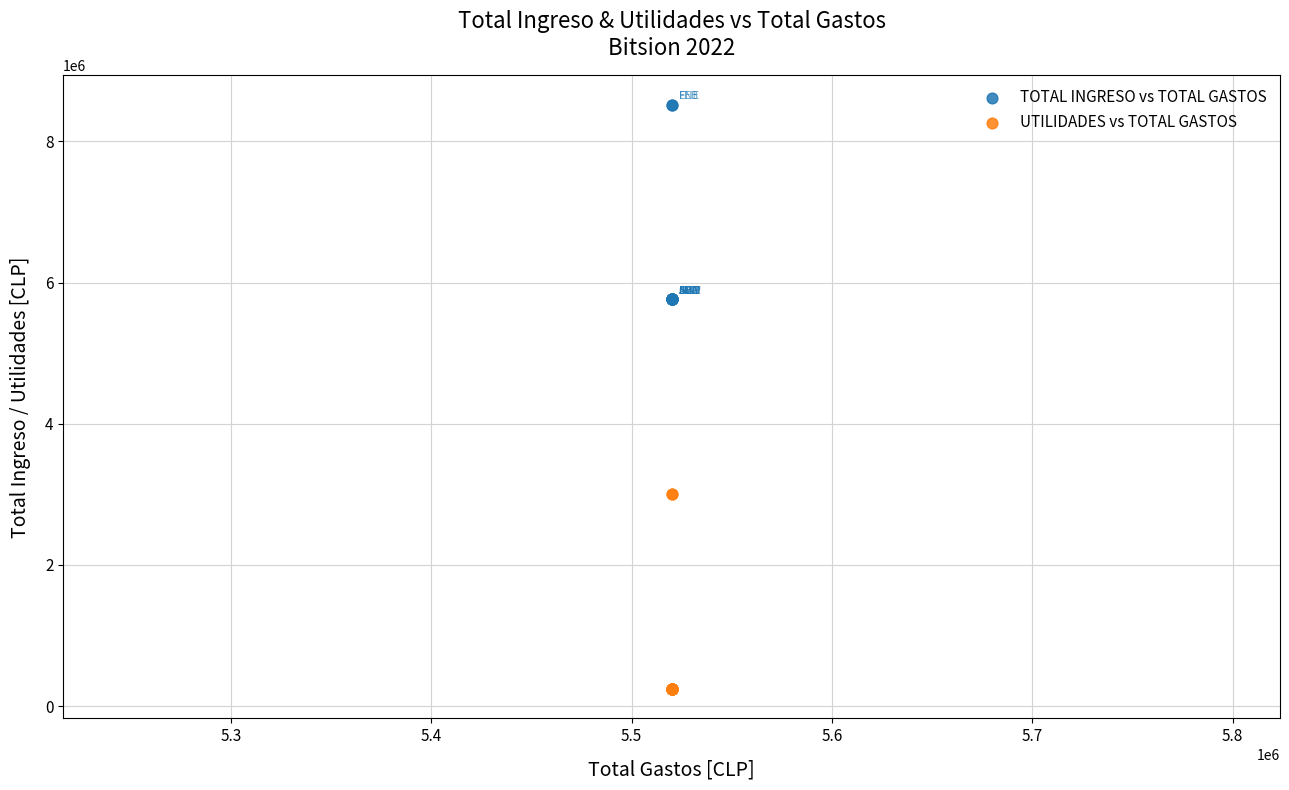

Which series contains the highest Y value?

TOTAL INGRESO vs TOTAL GASTOS